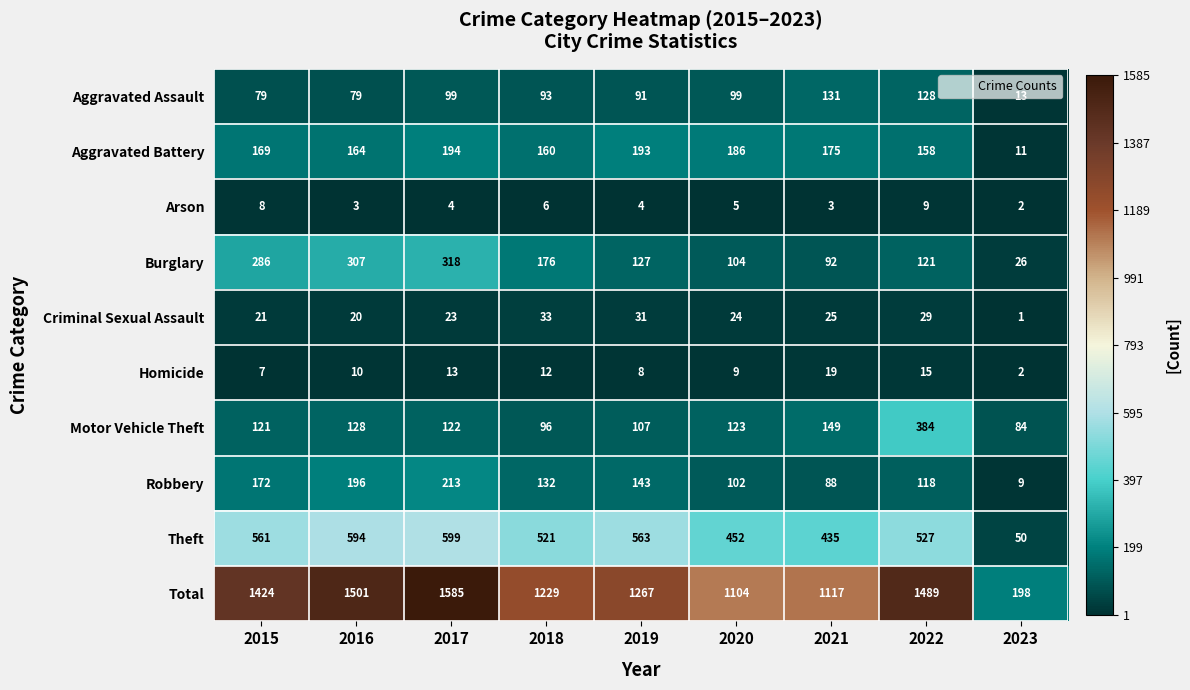

True or false: Burglary has a value of 307 at 2016.

True